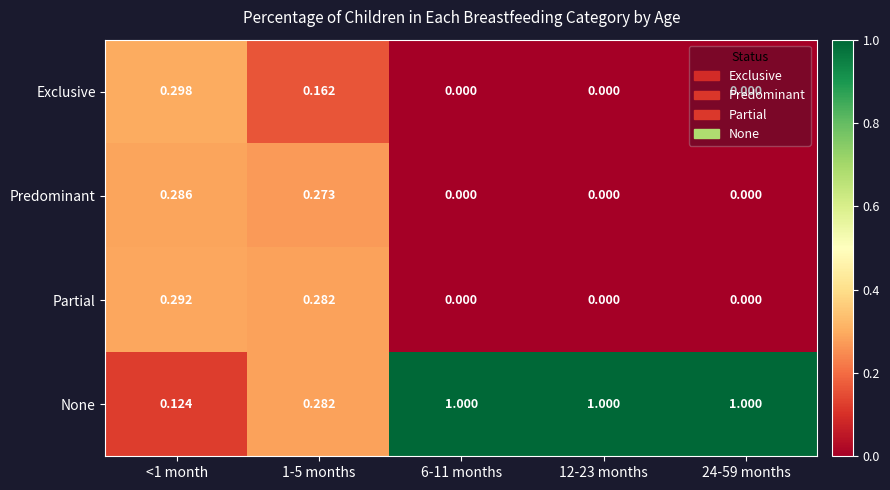

List the series in order of their peak value, highest first.

None, Exclusive, Partial, Predominant